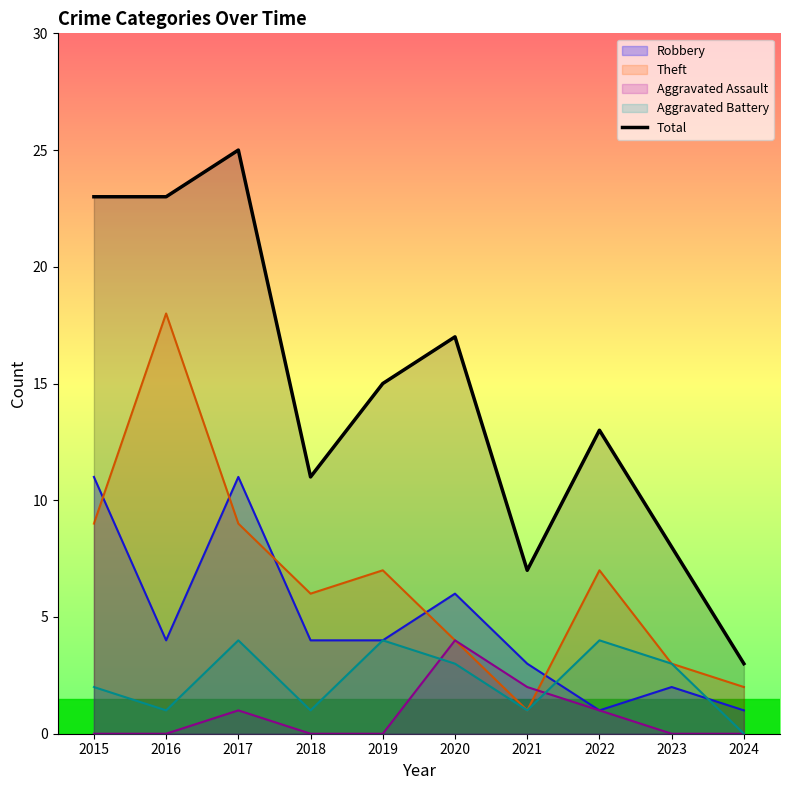

What is the sum of the values at 2020 and 2019?

32